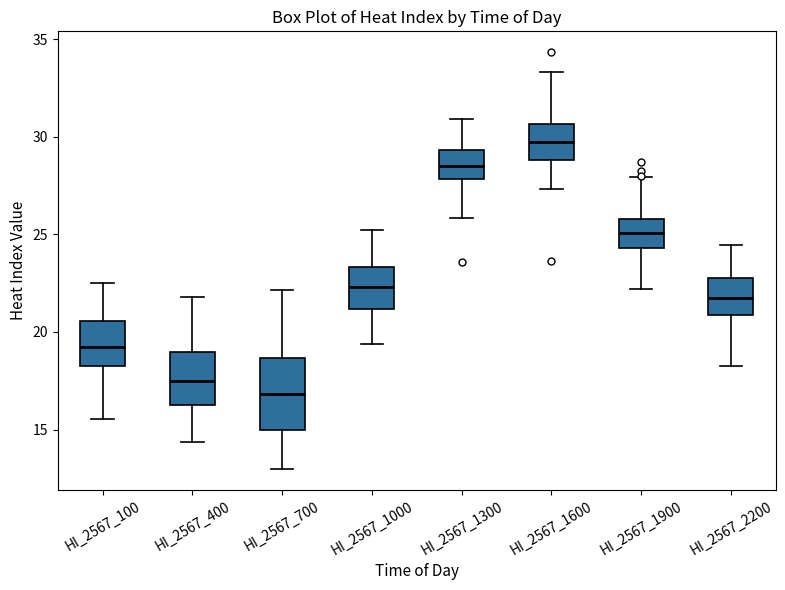

Comparing the boxes themselves (not the whiskers), which one is the tallest?

HI_2567_700